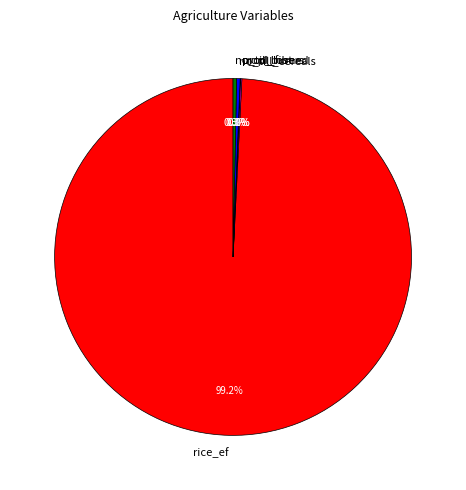

Which category has the biggest portion of the pie?

rice_ef